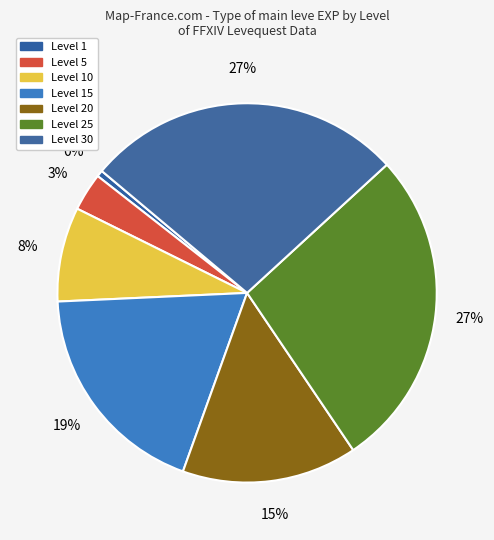

What is the ratio of the value at Level 10 to the value at Level 5?

2.8